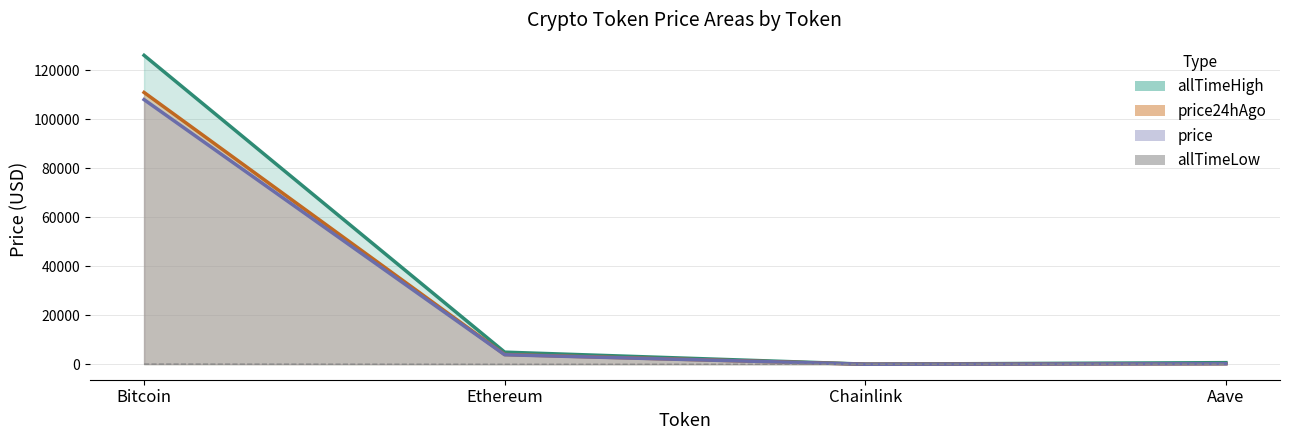

How many values exceed 26?

2